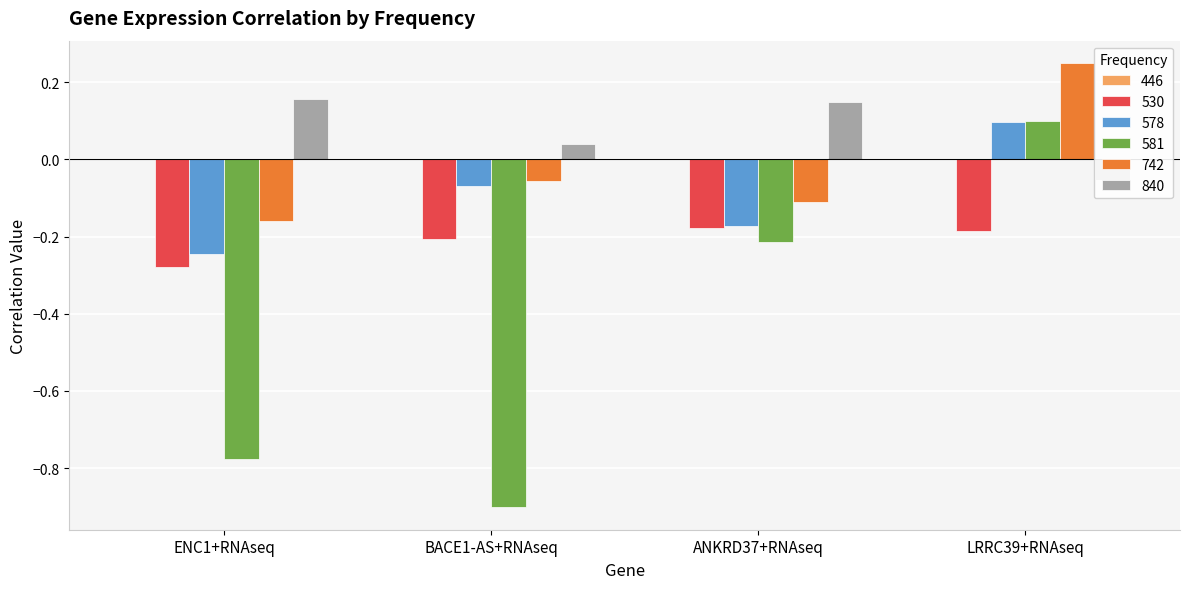

How many values in 581 are above zero?

1